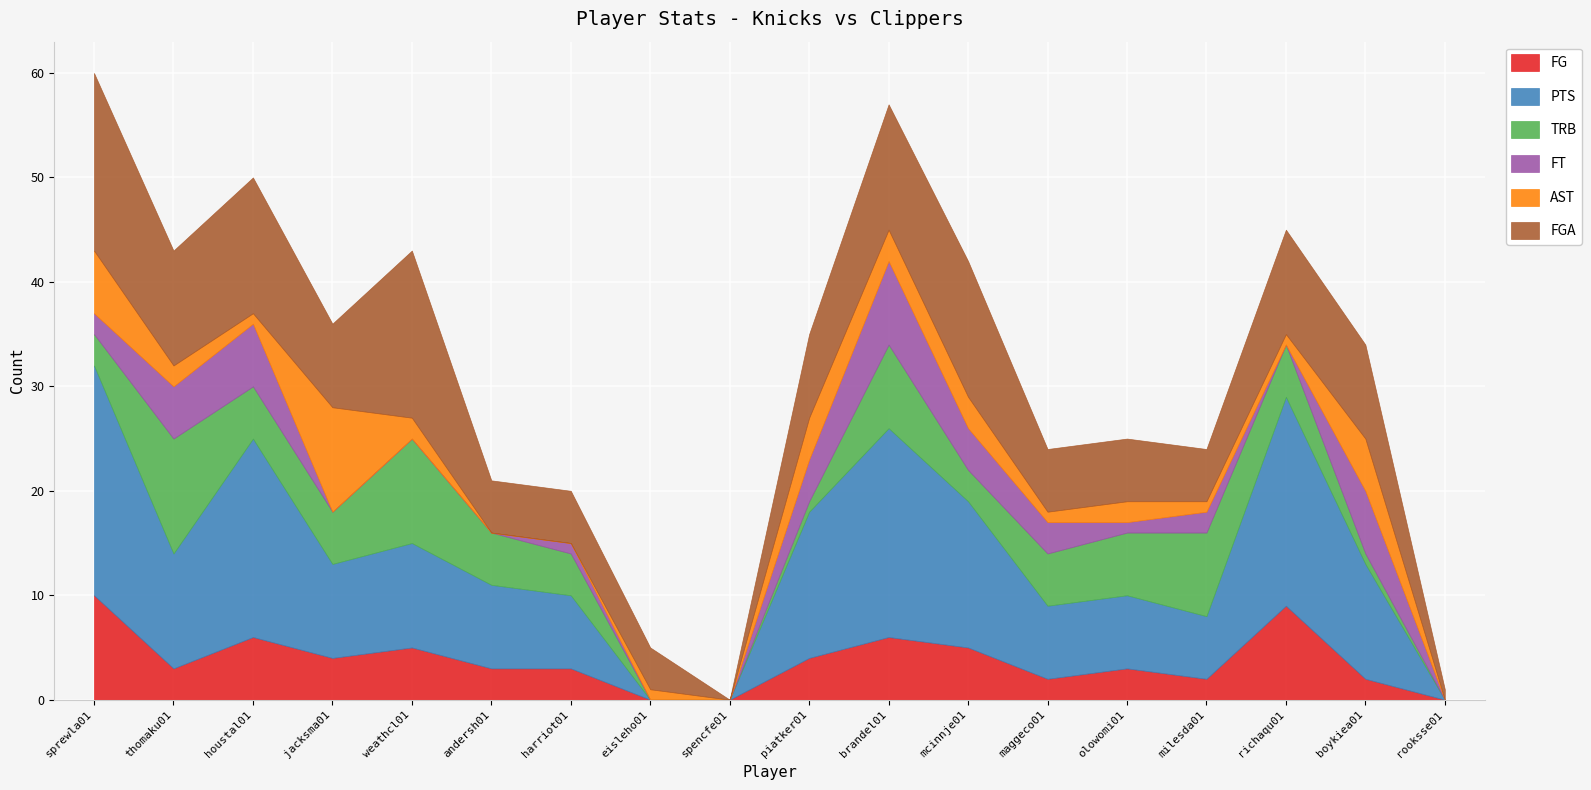

Read the FG value at boykiea01.

2